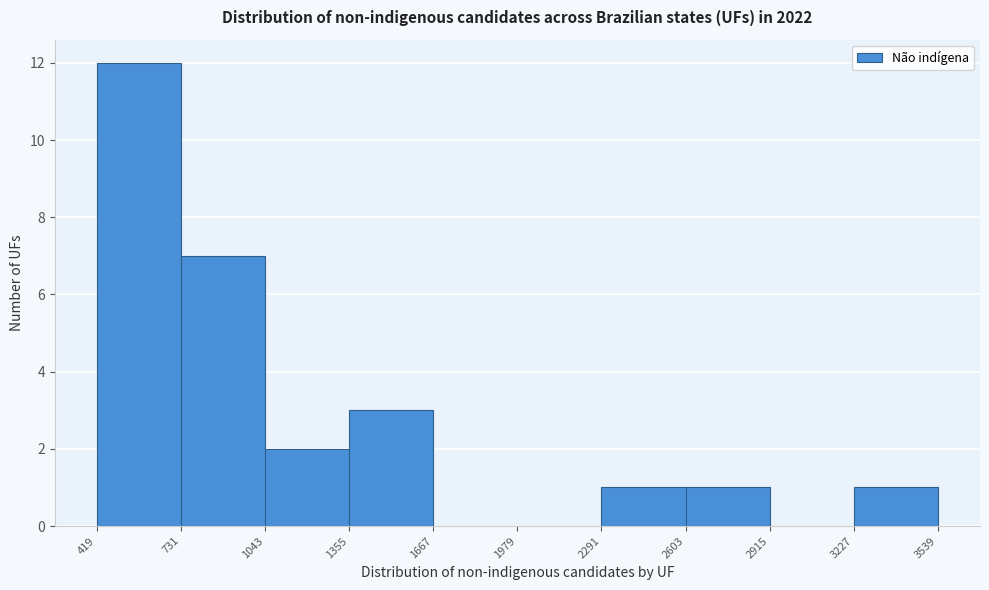

What is the height of the bar covering 1355 to 1667 on the x-axis? The values are not printed on the chart, so give them approximately, as read against the axis.

3